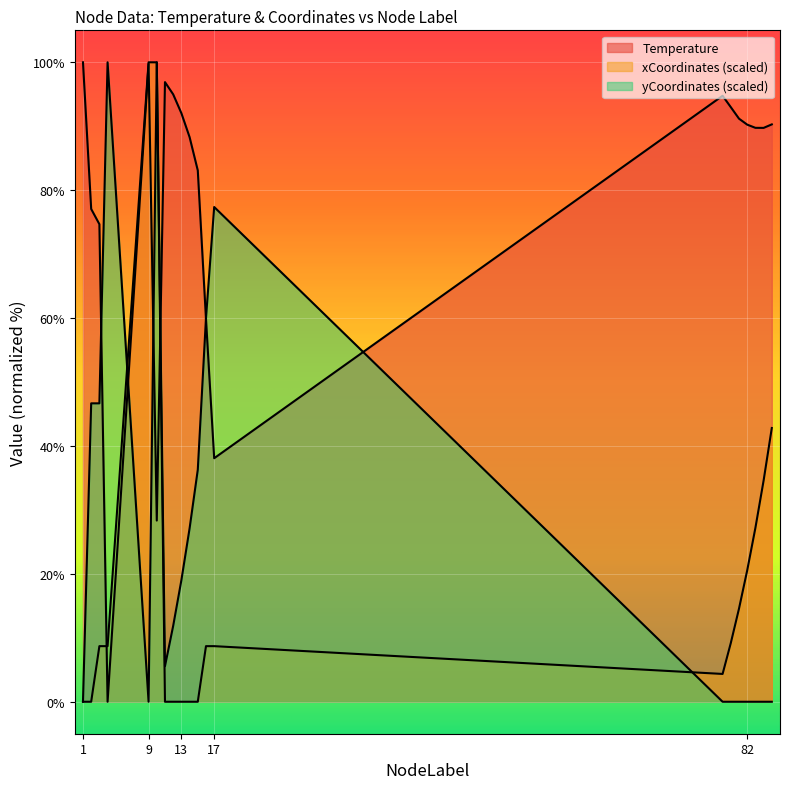

Is it true that yCoordinates_scaled equals 47.5 at 14?

False